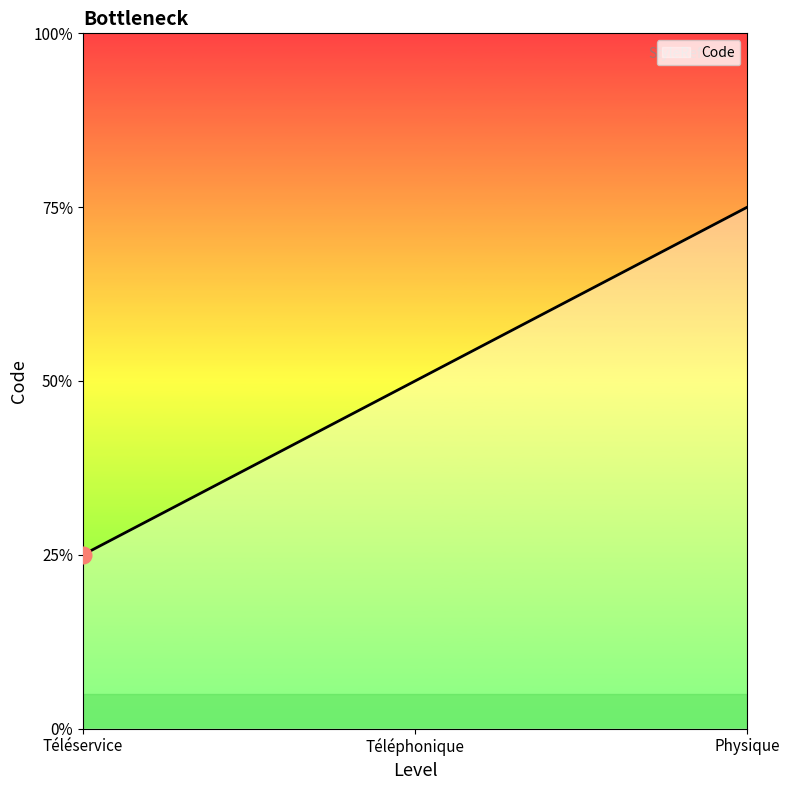

List the labels in order of value, largest first.

Physique, Téléphonique, Téléservice